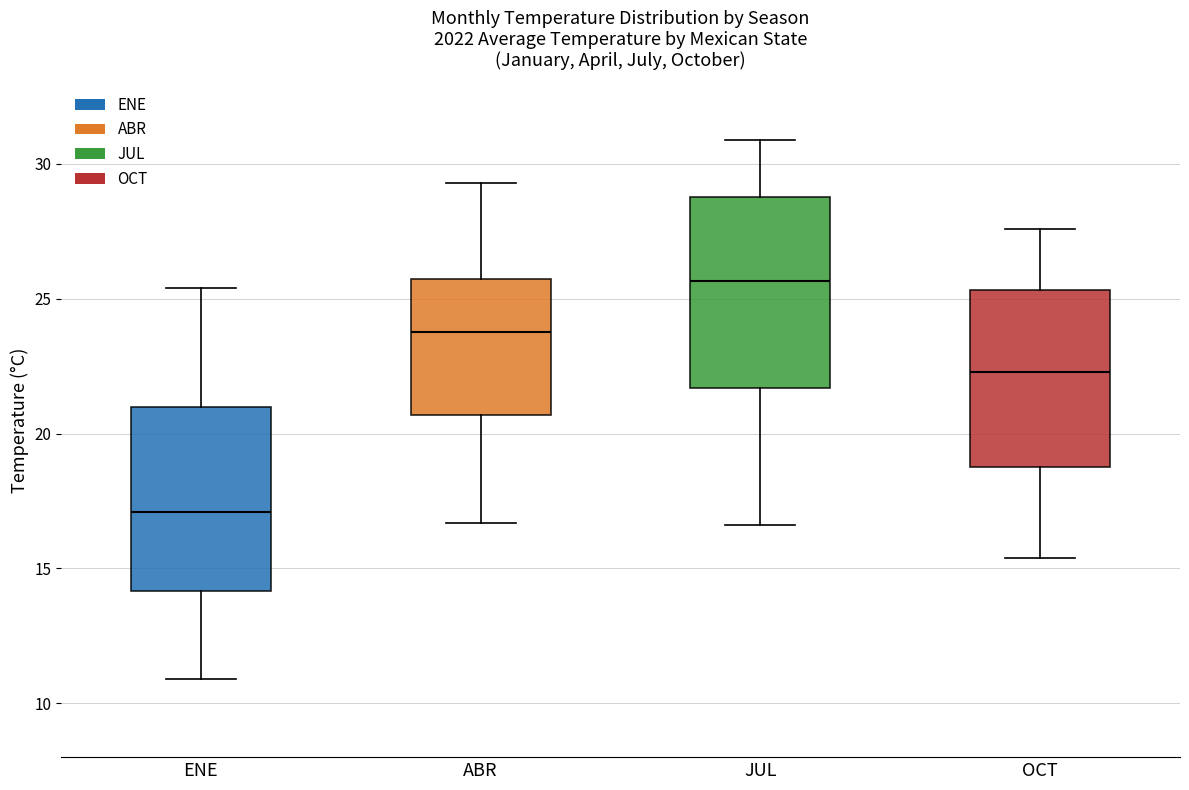

Reading left to right, read every box against the y-axis: the position of its median line, the range the box covers, and the ends of its whiskers. The values are not printed on the chart, so give them approximately, as read against the axis.

ENE: median 17.0, box 14.0 to 21.0, whiskers 11.0 to 25.5
ABR: median 24.0, box 20.5 to 26.0, whiskers 16.5 to 29.5
JUL: median 25.5, box 21.5 to 29.0, whiskers 16.5 to 31.0
OCT: median 22.5, box 19.0 to 25.5, whiskers 15.5 to 27.5